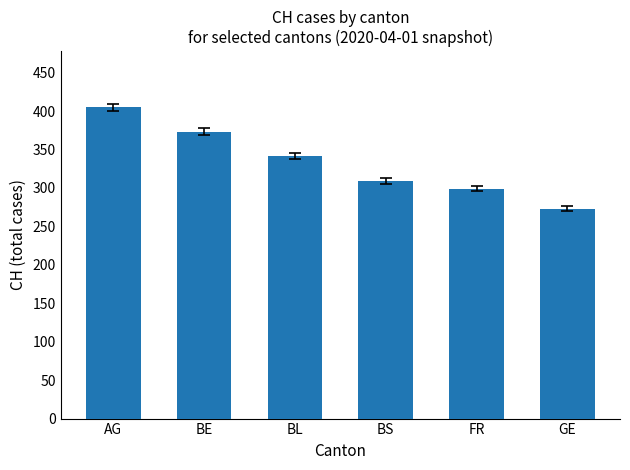

Which has a higher value, BE or GE?

BE